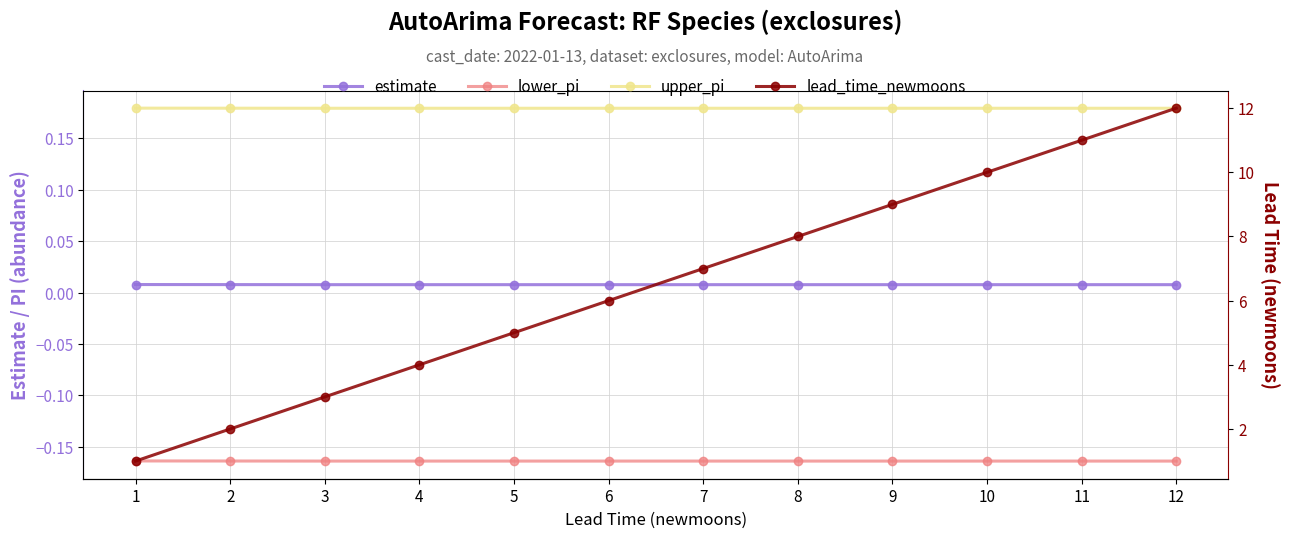

True or false: upper_pi and lead_time_newmoons cross at least once.

False